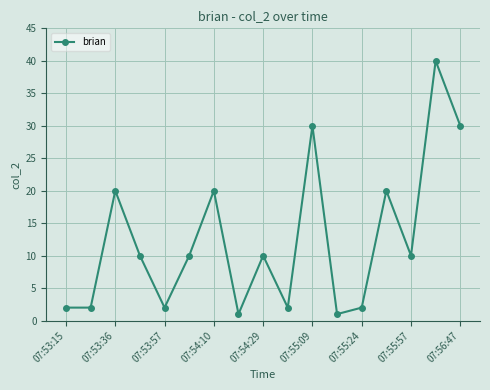

What is the value of the 12th point from the left?

1